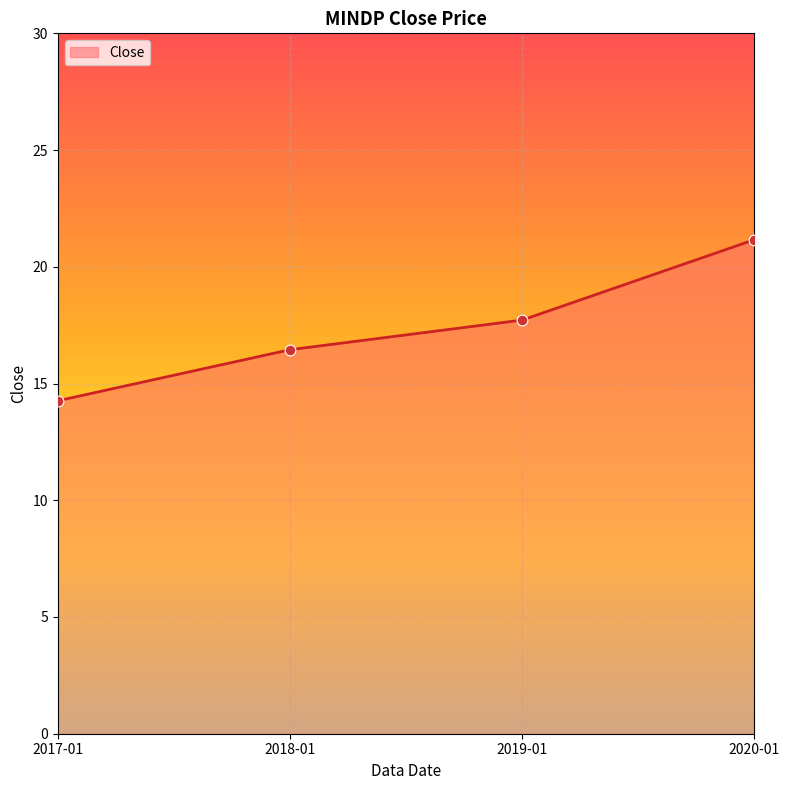

What is the change in value from 2018-01 to 2020-01?

+4.7